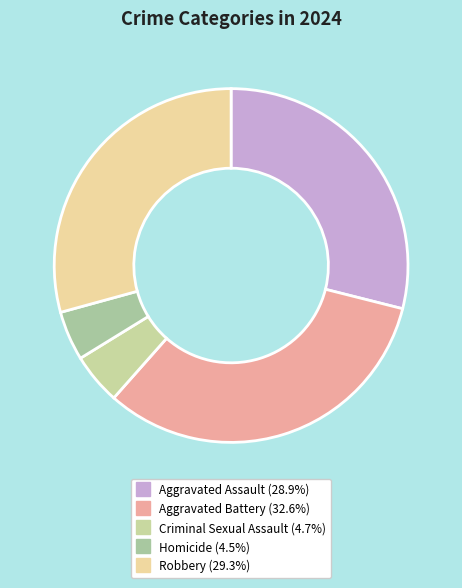

How many slices are in this pie chart?

5